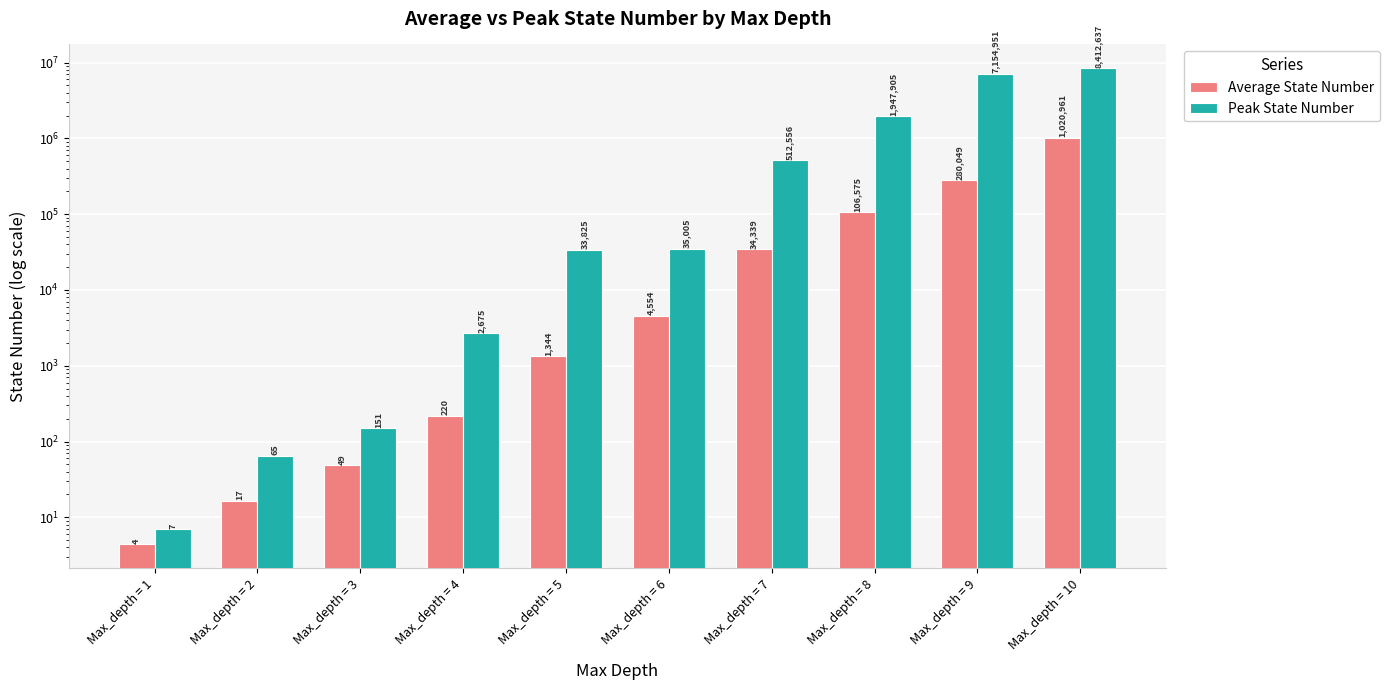

At which category is the sum across all series the highest?

Max_depth = 10